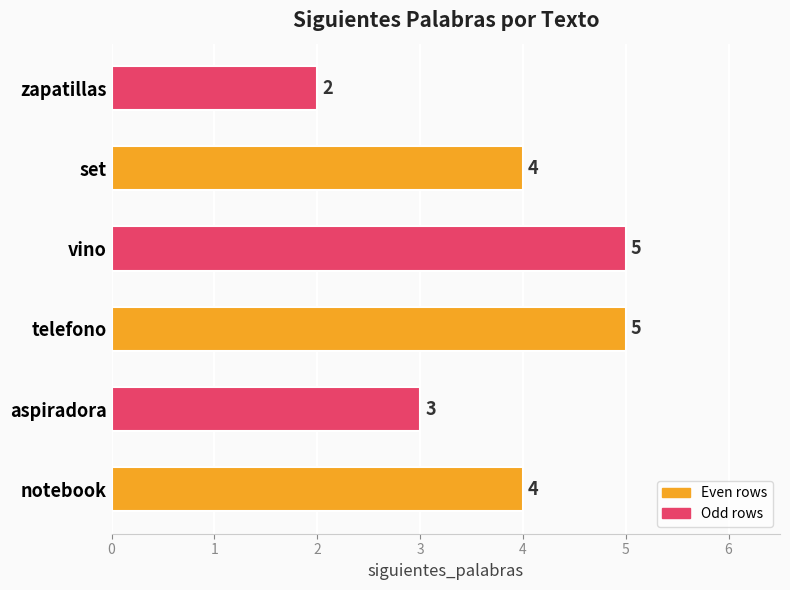

Count the number of data series in this chart.

1